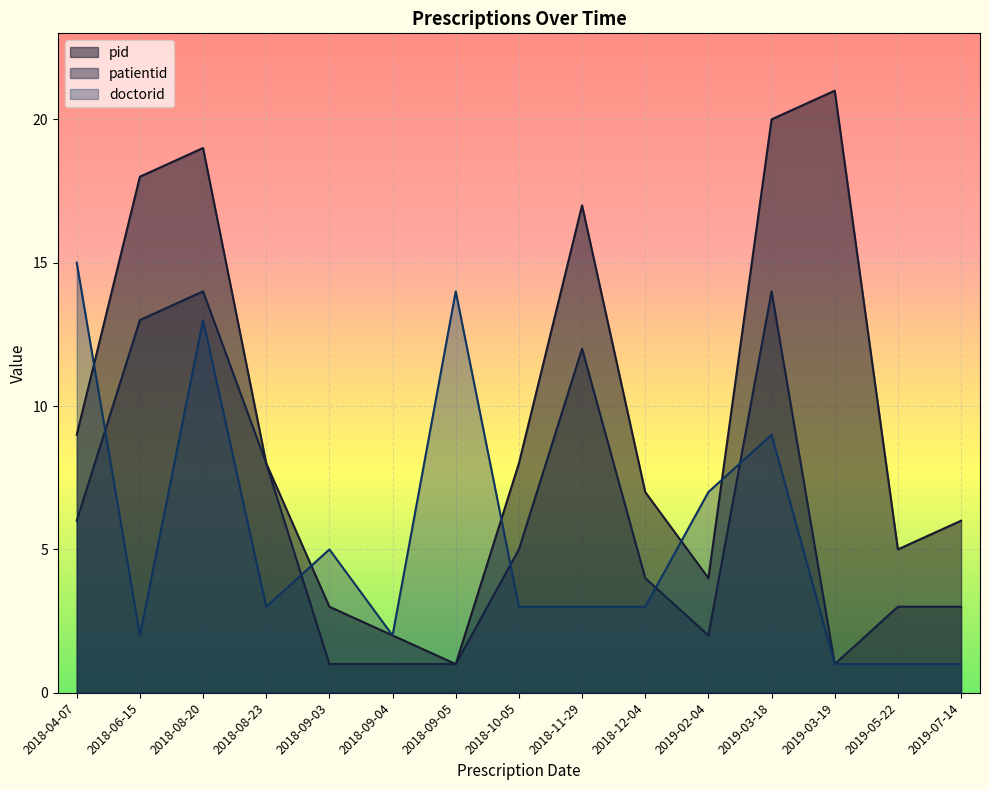

At 2018-08-20, list the series in order from smallest to largest.

doctorid, patientid, pid